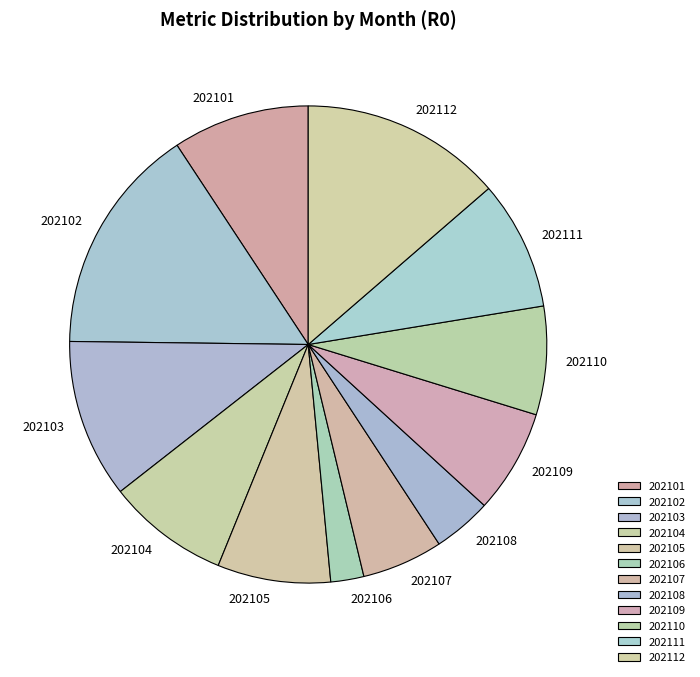

Which category has the biggest portion of the pie?

202102